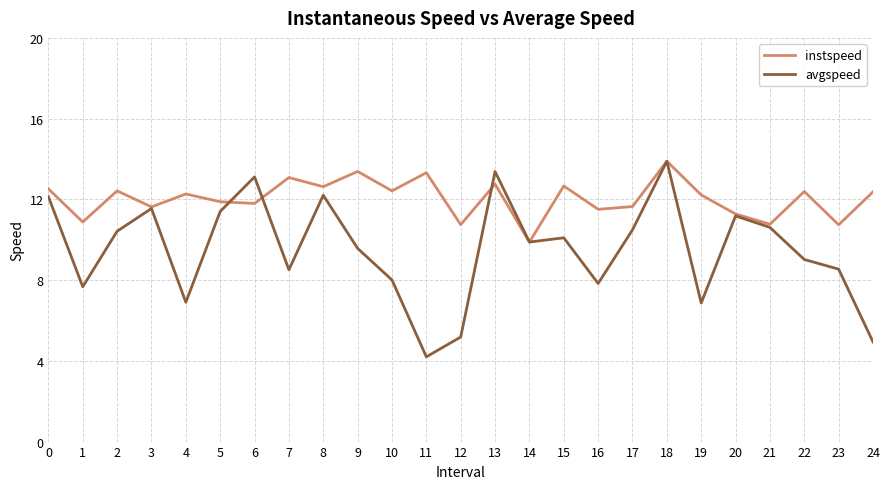

Read the avgspeed value at 2.

10.4